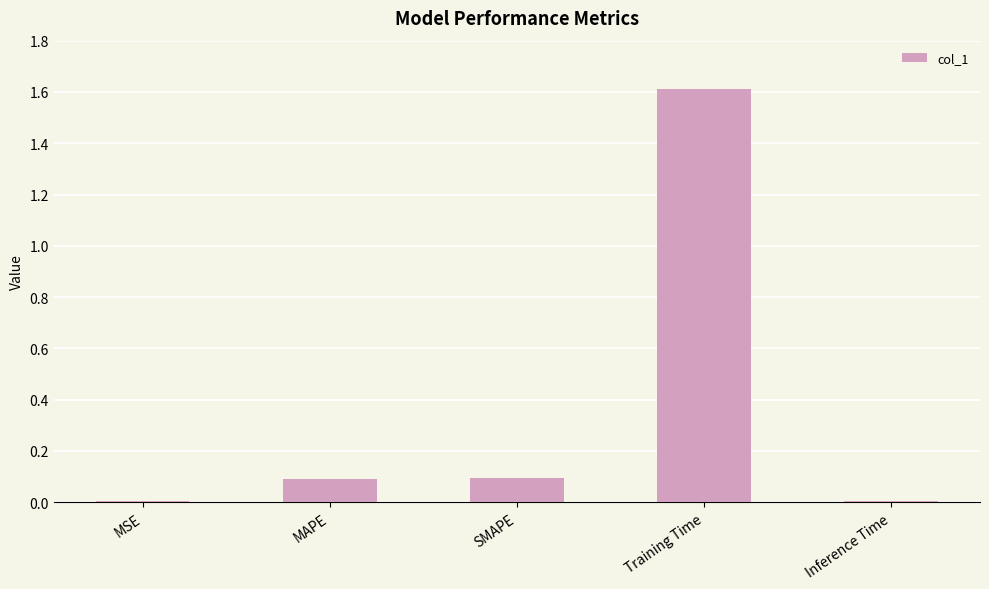

Which has a higher value, MSE or Training Time?

Training Time